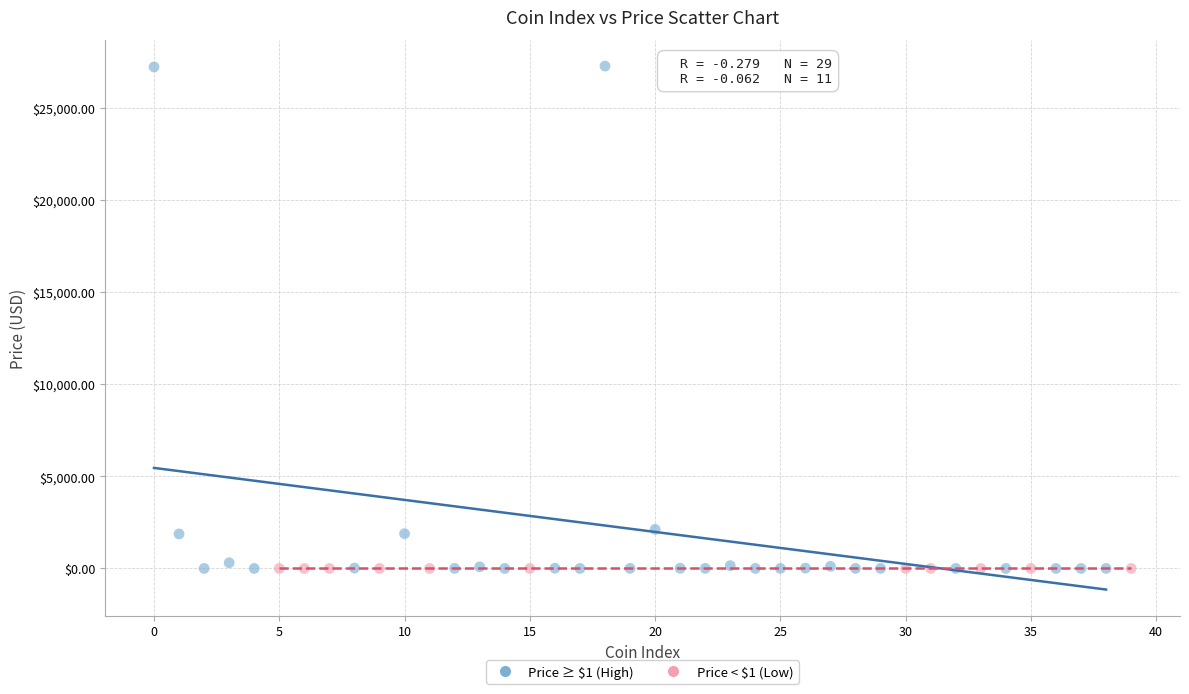

Which series has the largest Y range (max minus min)?

Price ≥ $1 (High)